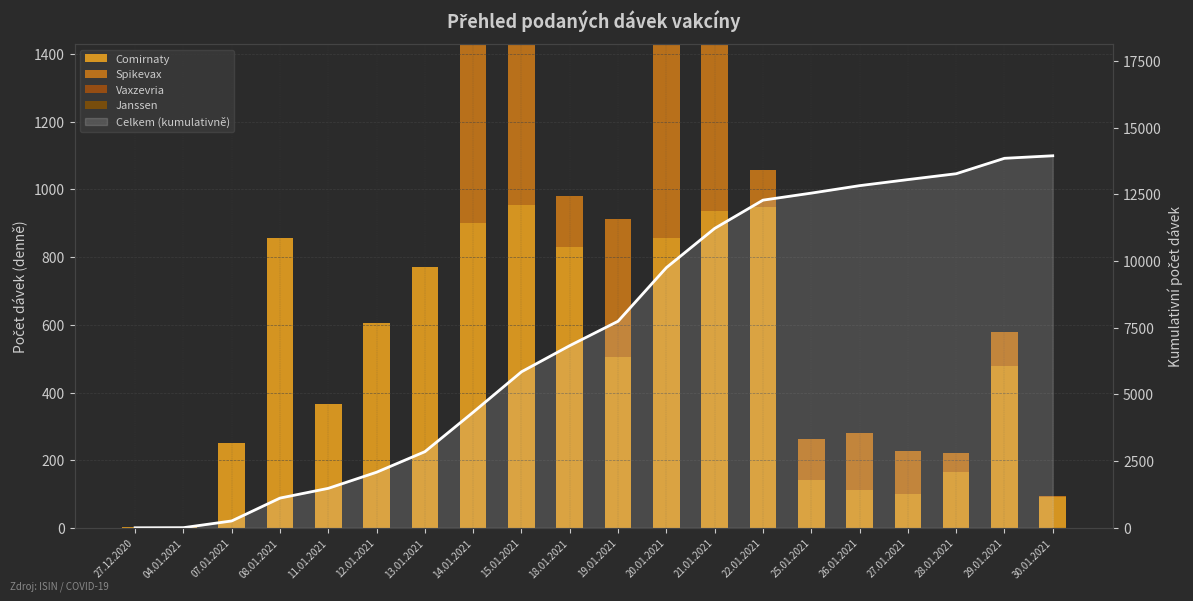

Which category has the lowest value across all series?

27.12.2020